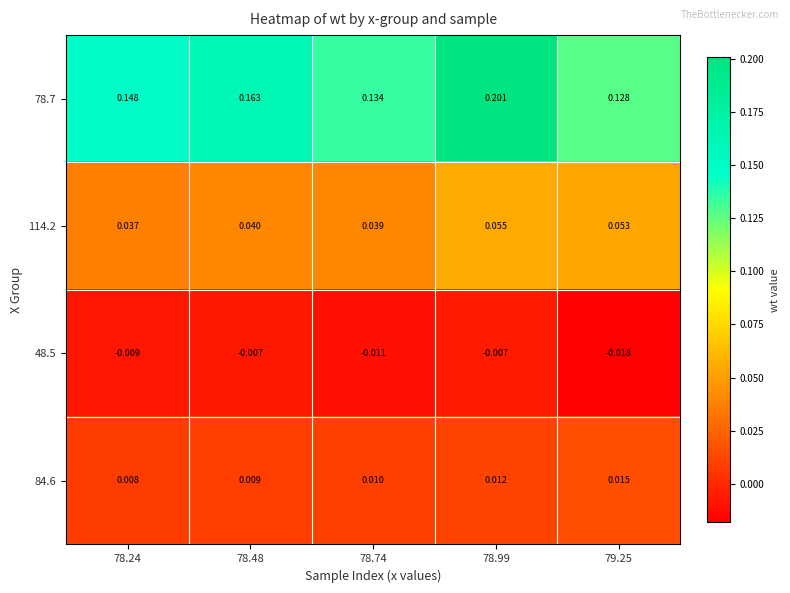

Is the value of 48.5 at 78.74 greater than the value of 84.6 at 78.48?

No